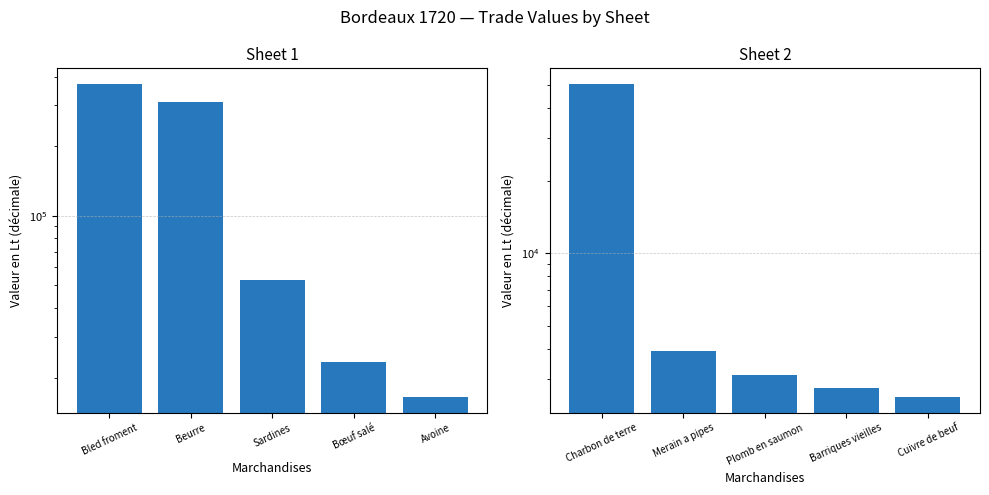

Between Sardines and Avoine, which is larger?

Sardines